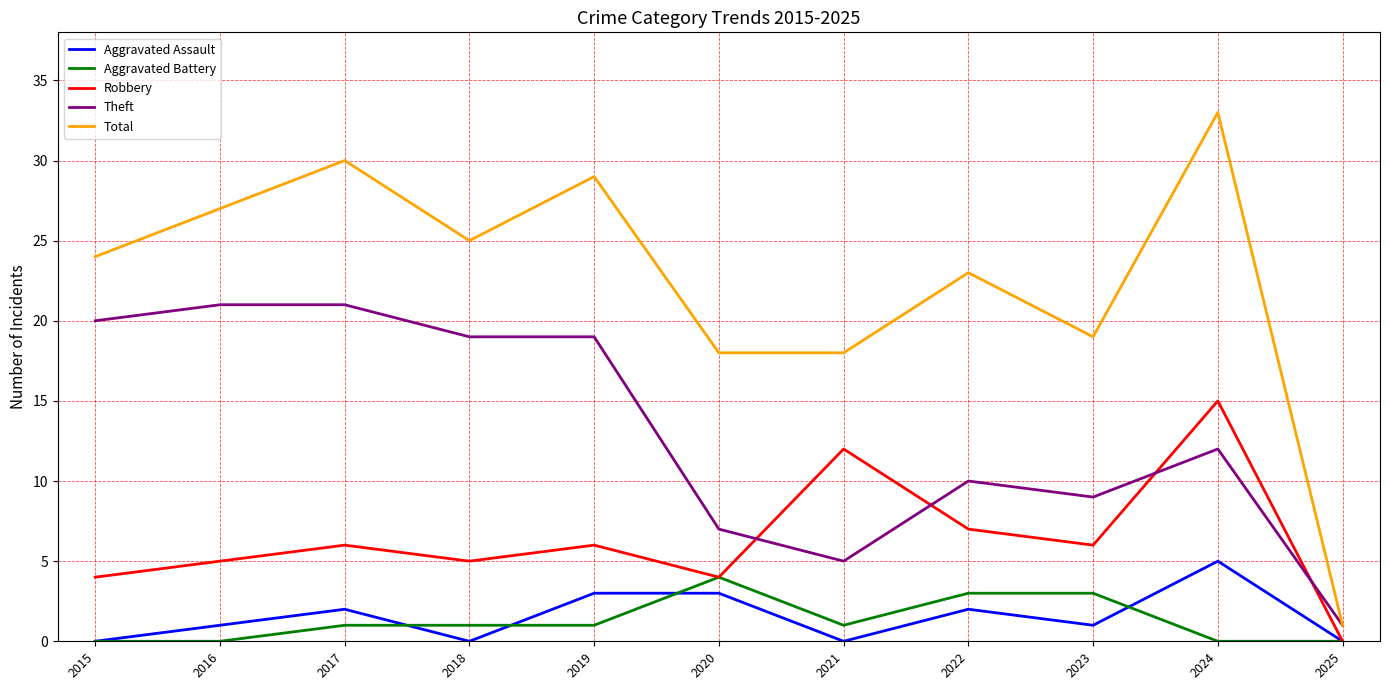

Does the chart have visible grid lines?

Yes